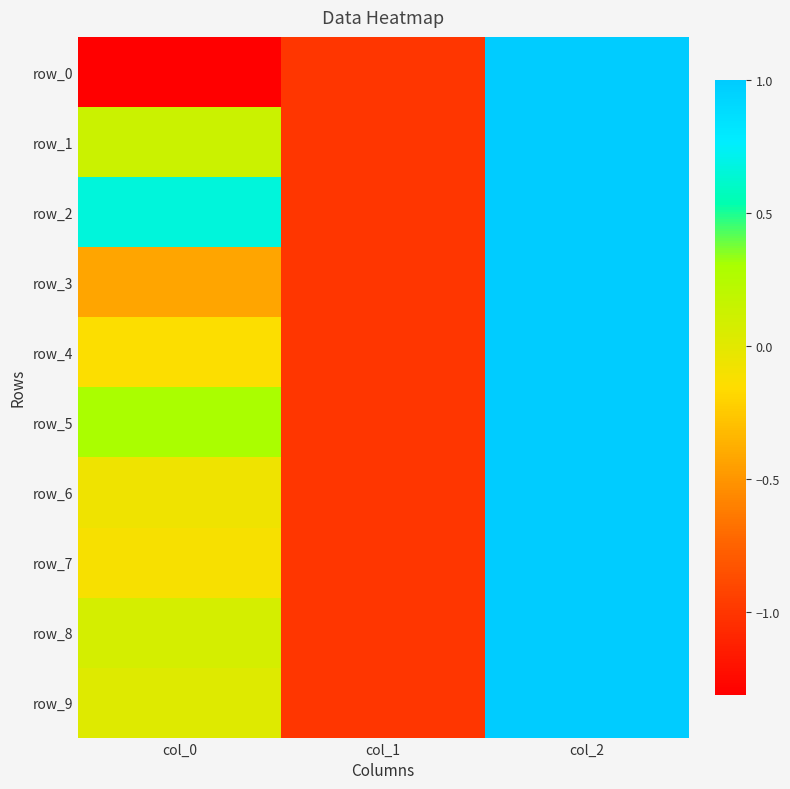

Which series changed the most between col_1 and col_2?

row_0